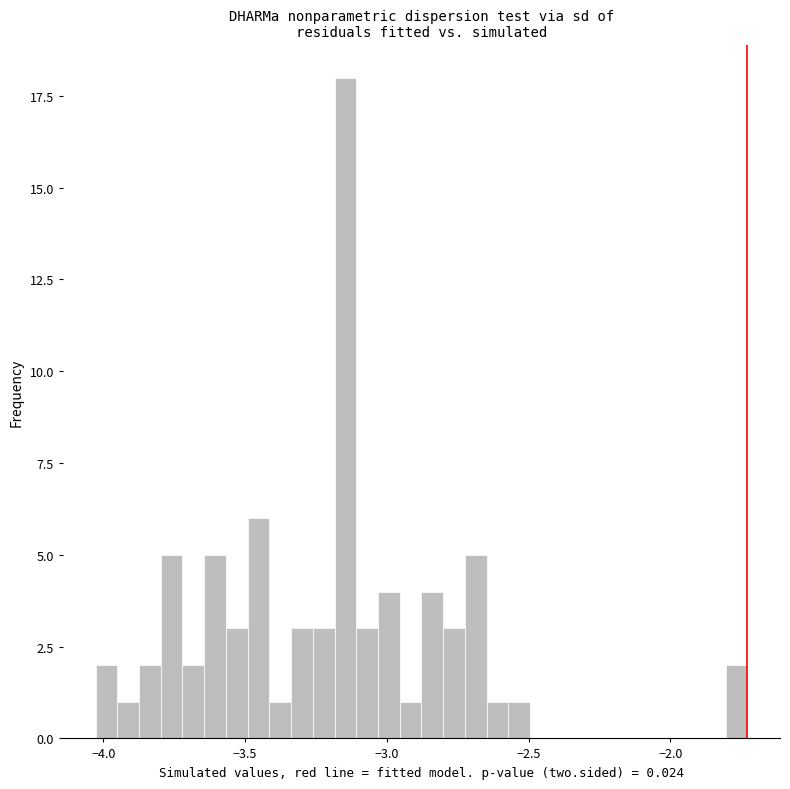

Read against the x-axis, roughly where is the centre of the tallest bar?

-3.15